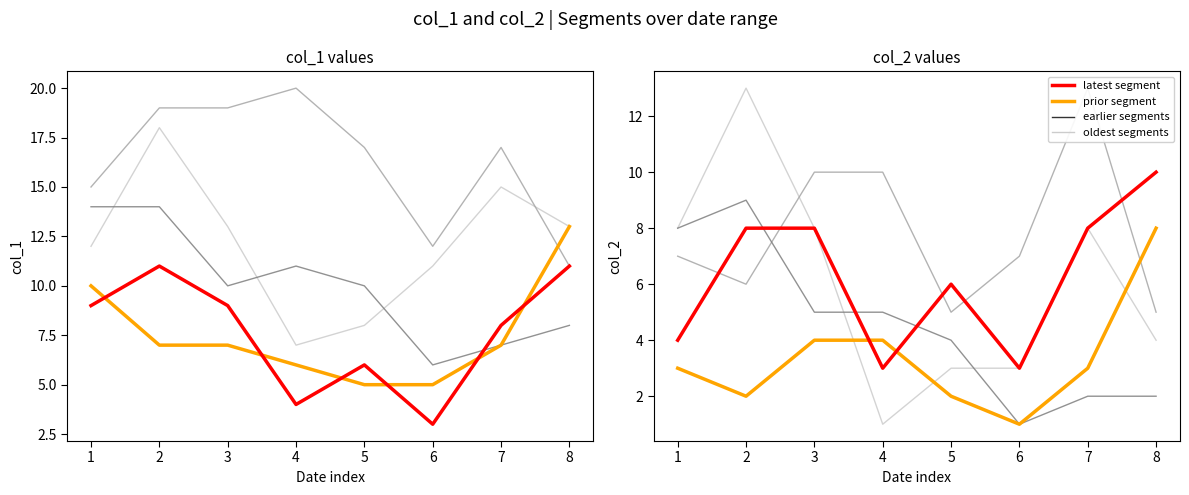

The value of segment_2 at 4 is 3. True or false?

False